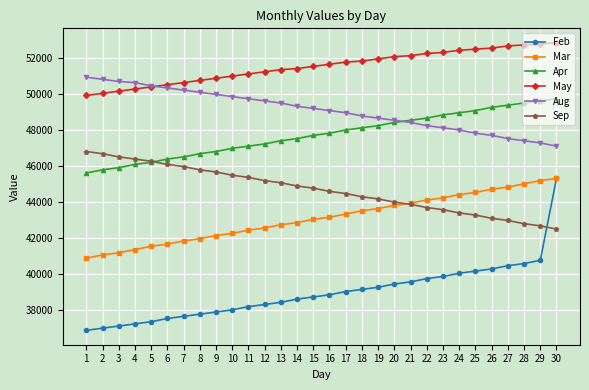

What is the value of the Sep point at the 20th from the left?

43980